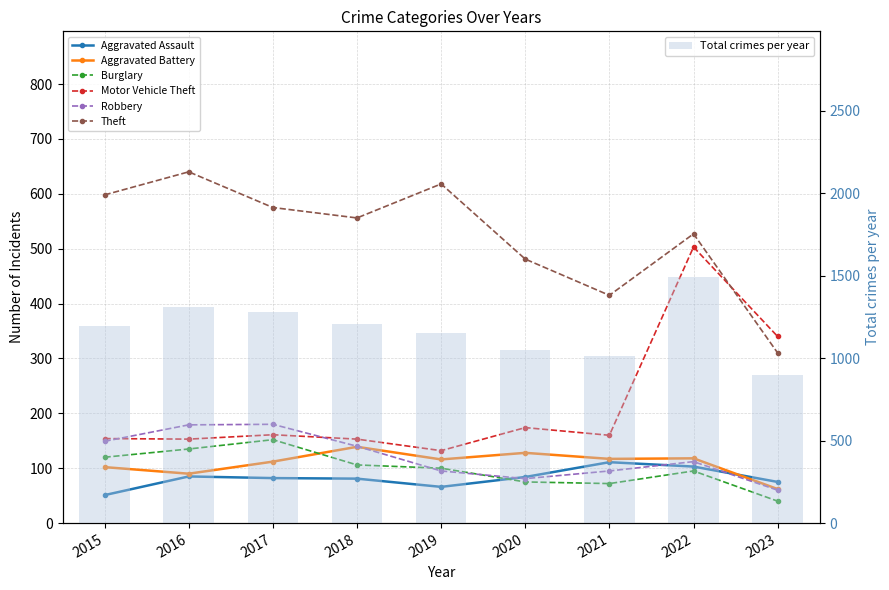

At which category is the sum across all series the highest?

2022